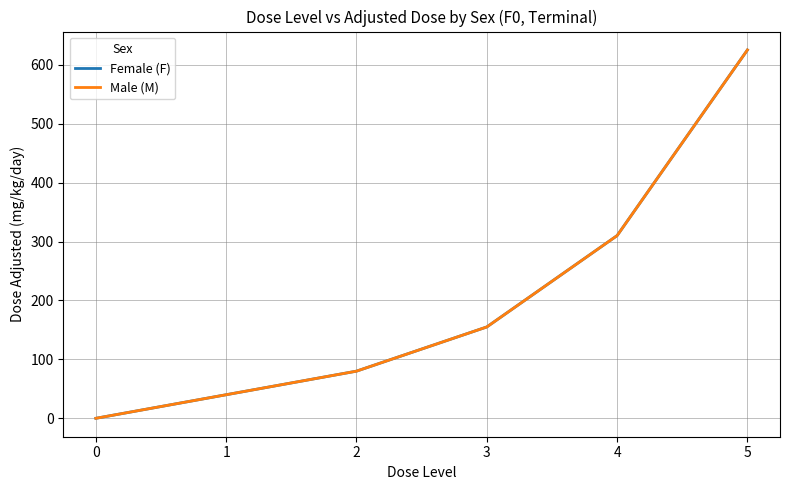

Is this an area chart (filled region under the line)?

No